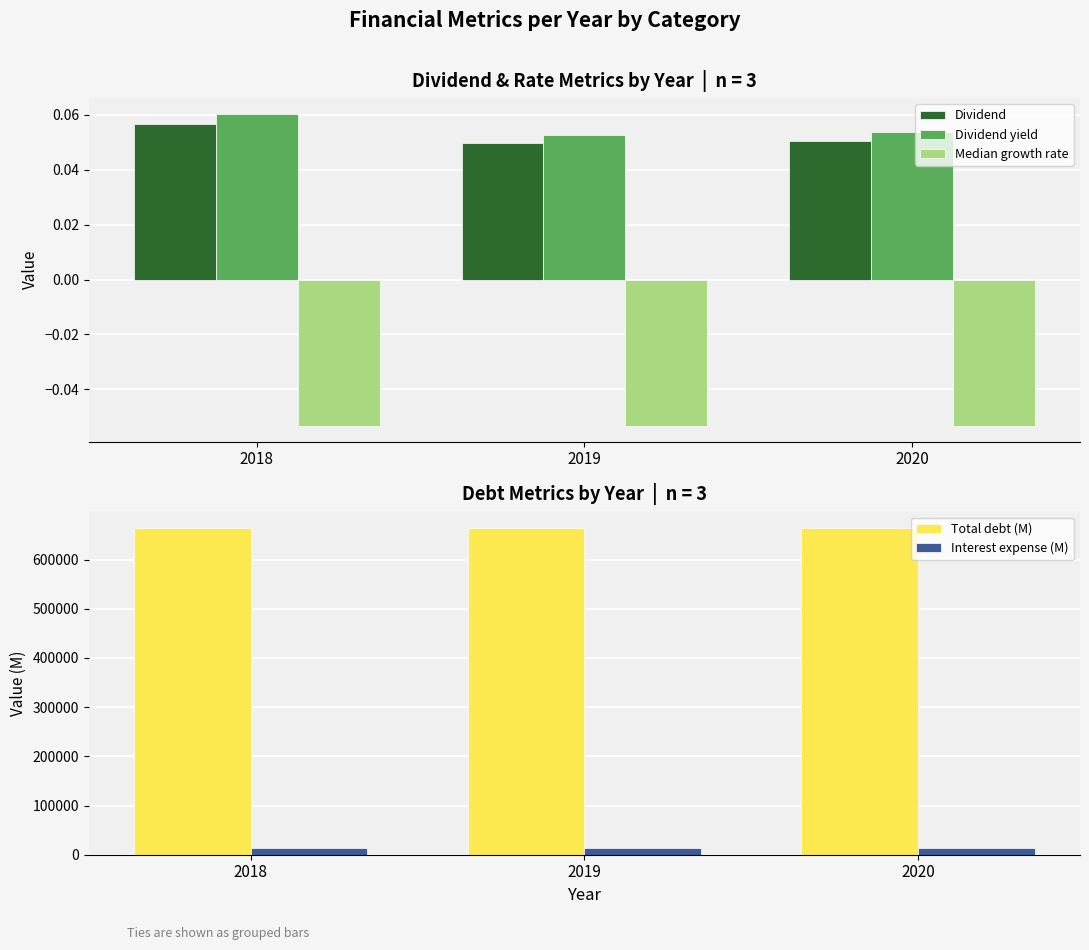

Between 2018 and 2019, which is larger?

2018